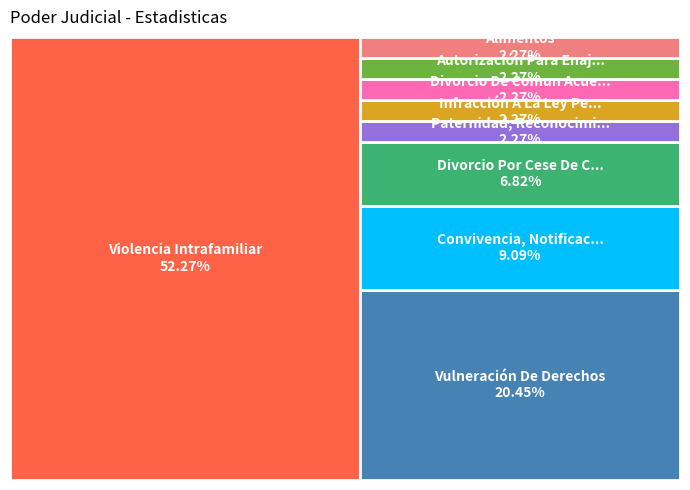

To the nearest percent, what is the combined percentage of Infracción A La Ley Penal and Divorcio Por Cese De Convivencia?

9%